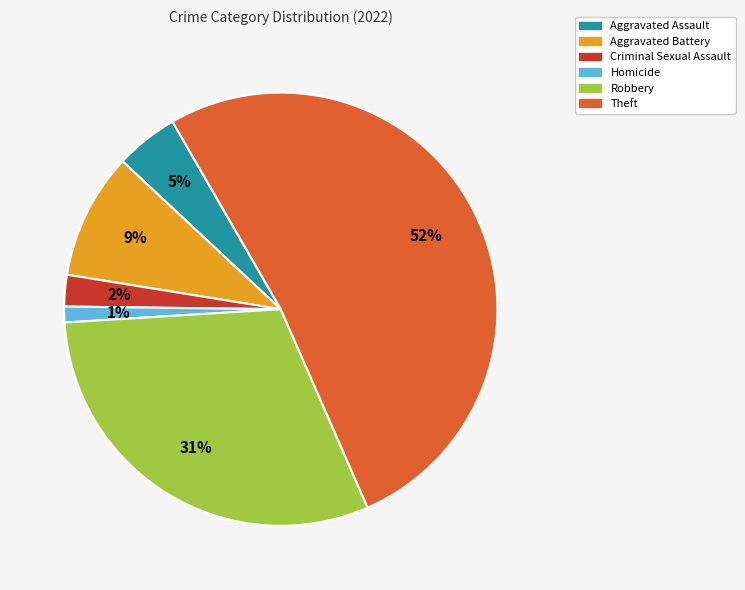

To the nearest percent, what portion does Aggravated Battery represent?

9%